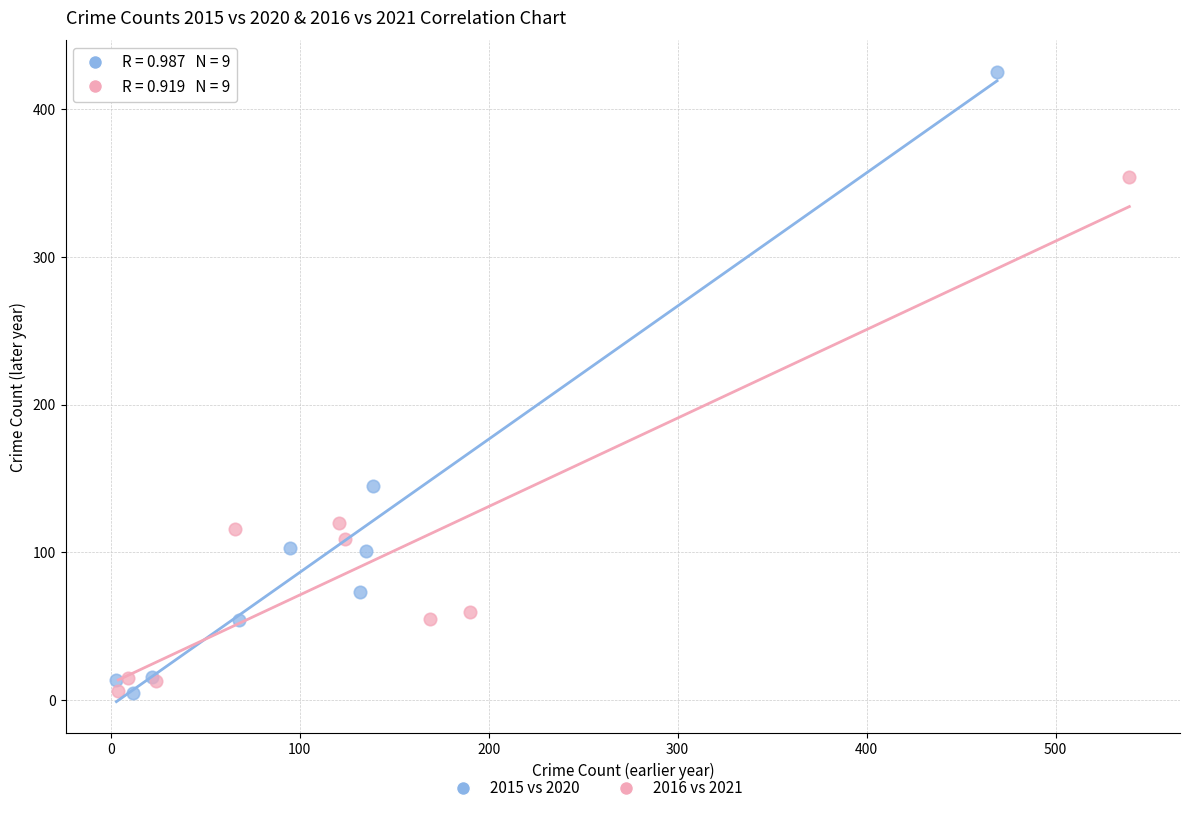

Which series contains the highest Y value?

2015 vs 2020